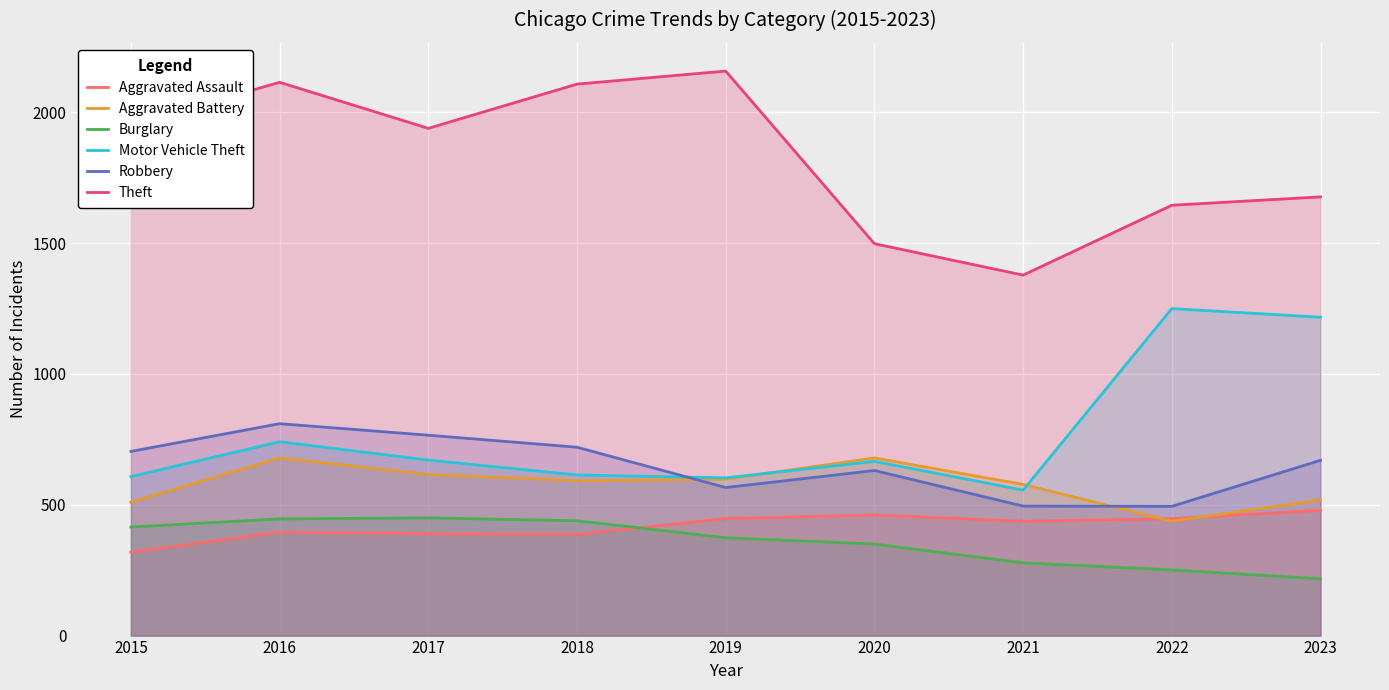

What is the difference between the highest and lowest values at 2016?

1720